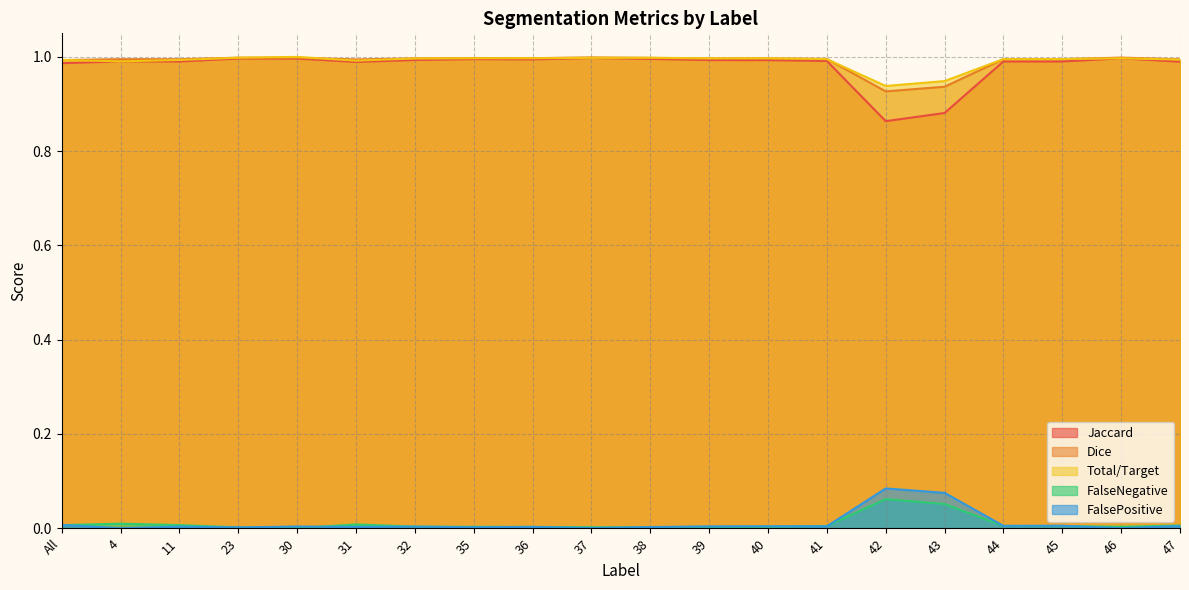

What is the difference between the maximum and minimum values in the FalseNegative series?

0.1